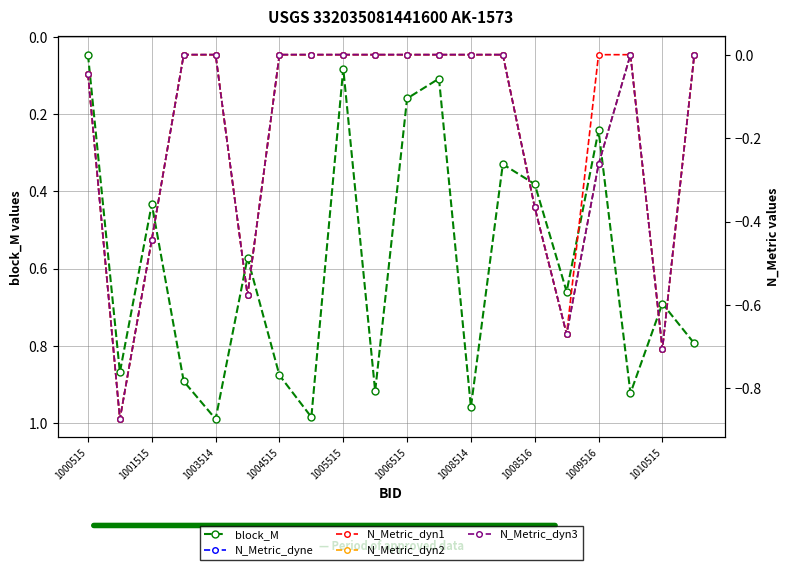

True or false: block_M has a value of 0.7 at 1001515.

False